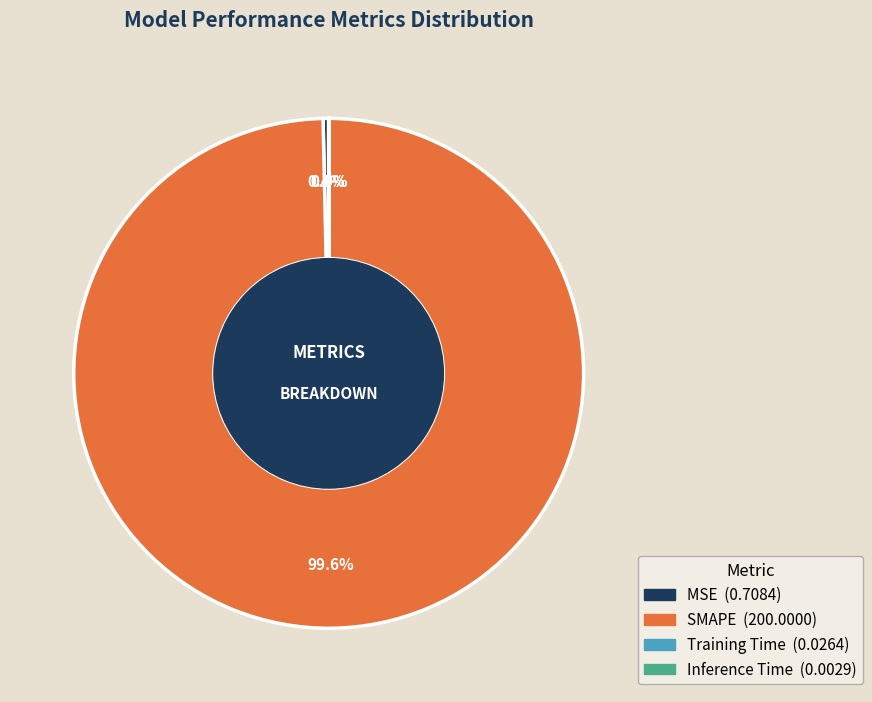

What is the largest slice in the pie chart?

SMAPE